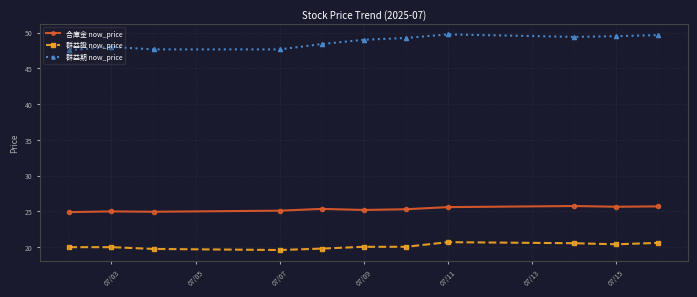

Does the chart have visible grid lines?

Yes